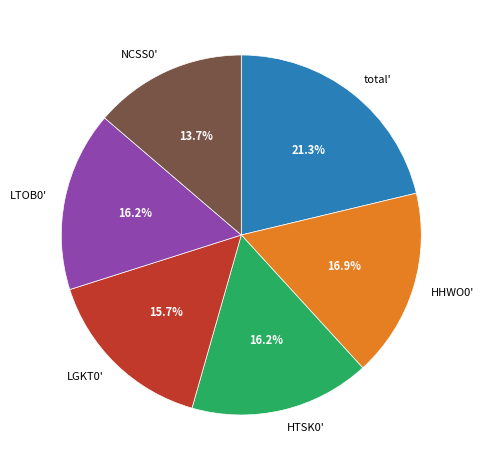

To the nearest percent, what is the average slice percentage?

17%